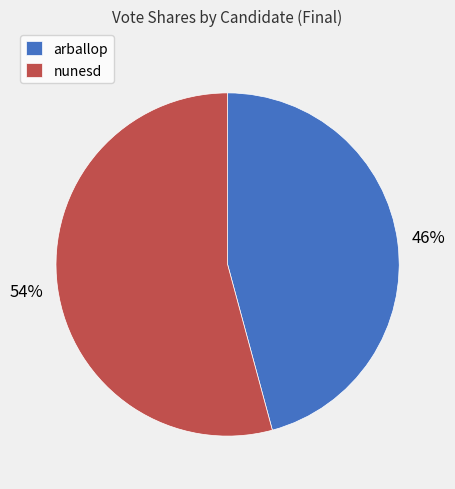

The arballop slice represents 35% of the pie. True or false?

False